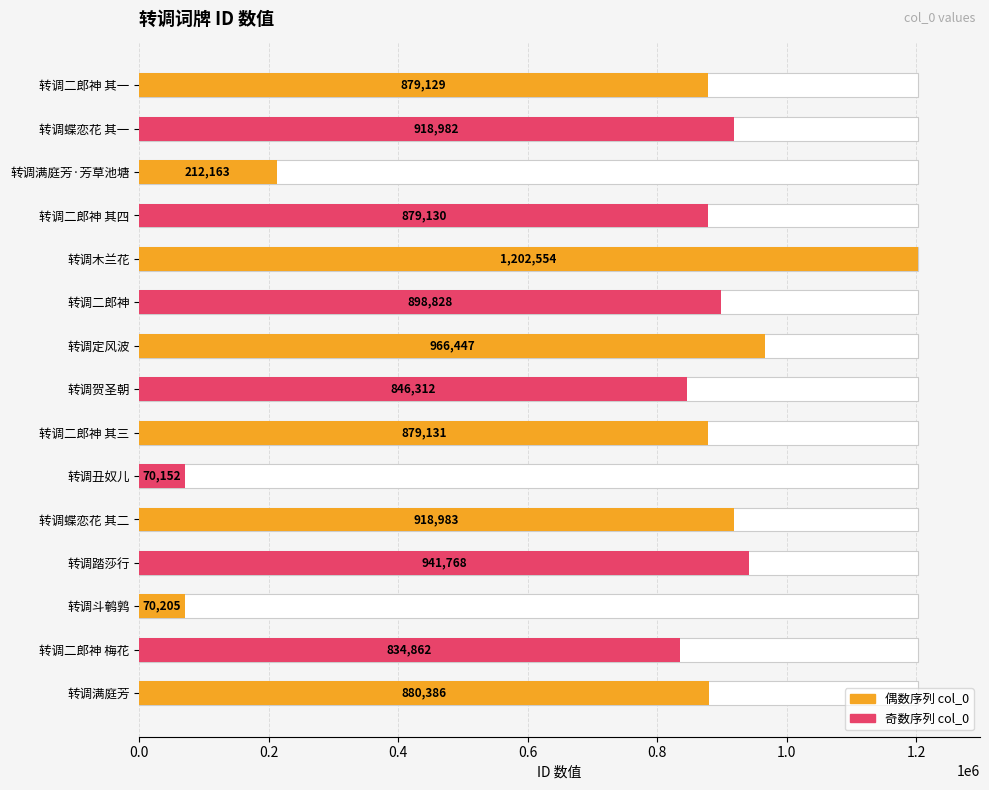

What is the sum of all values?

11399032